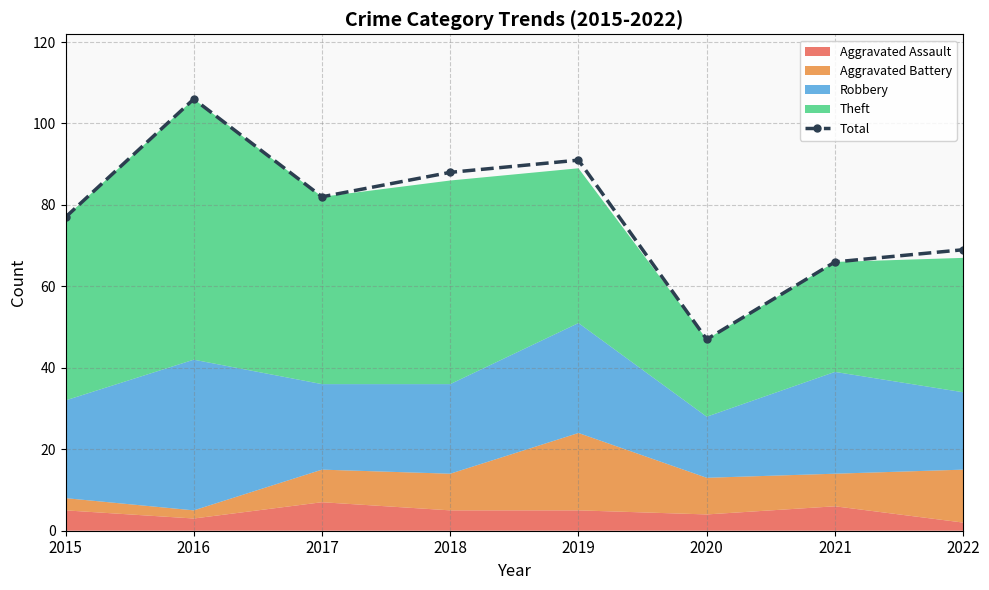

How many data points in Total are less than 82?

4